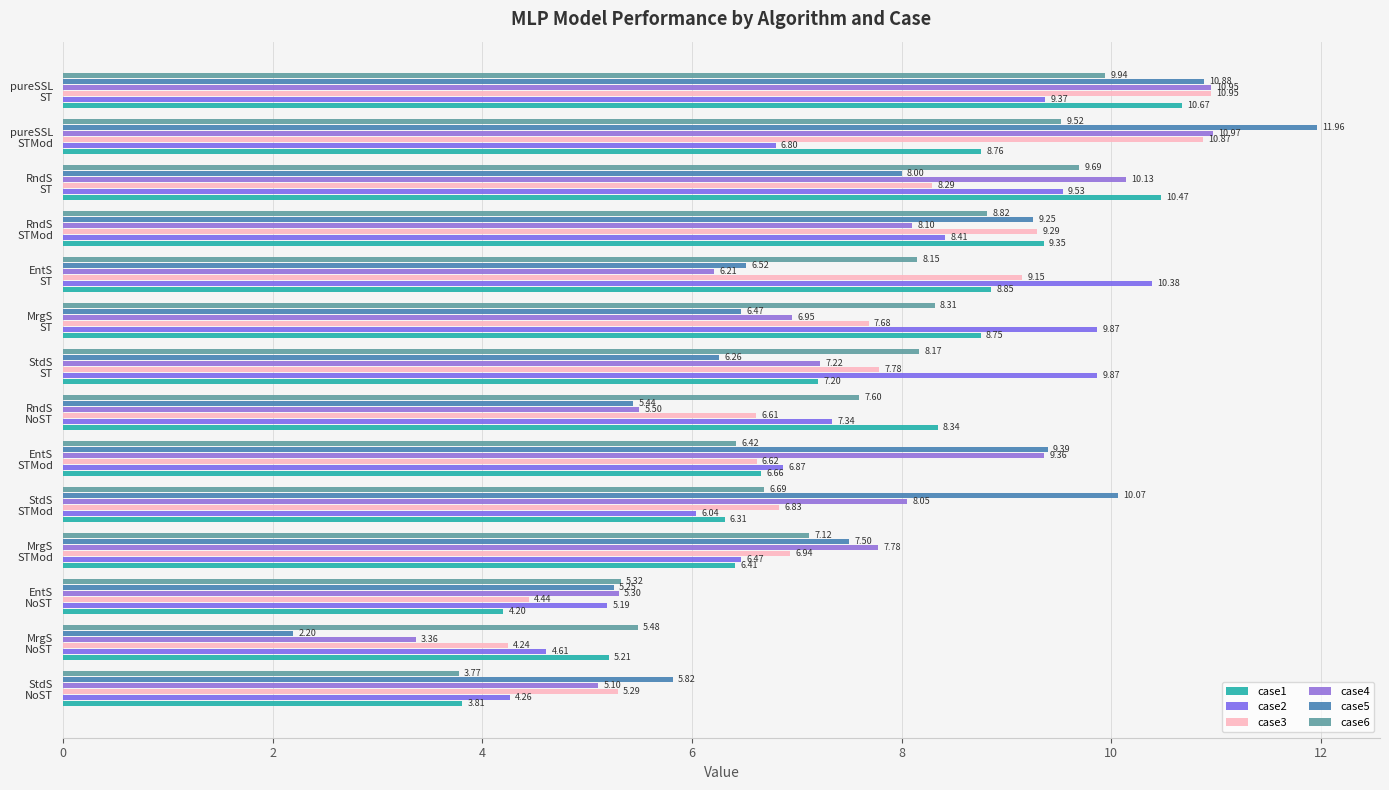

What is the average value of the case3 series?

7.5